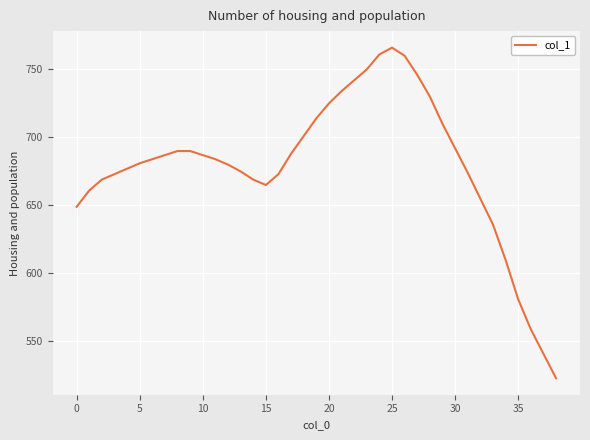

What is the smallest value displayed?

523